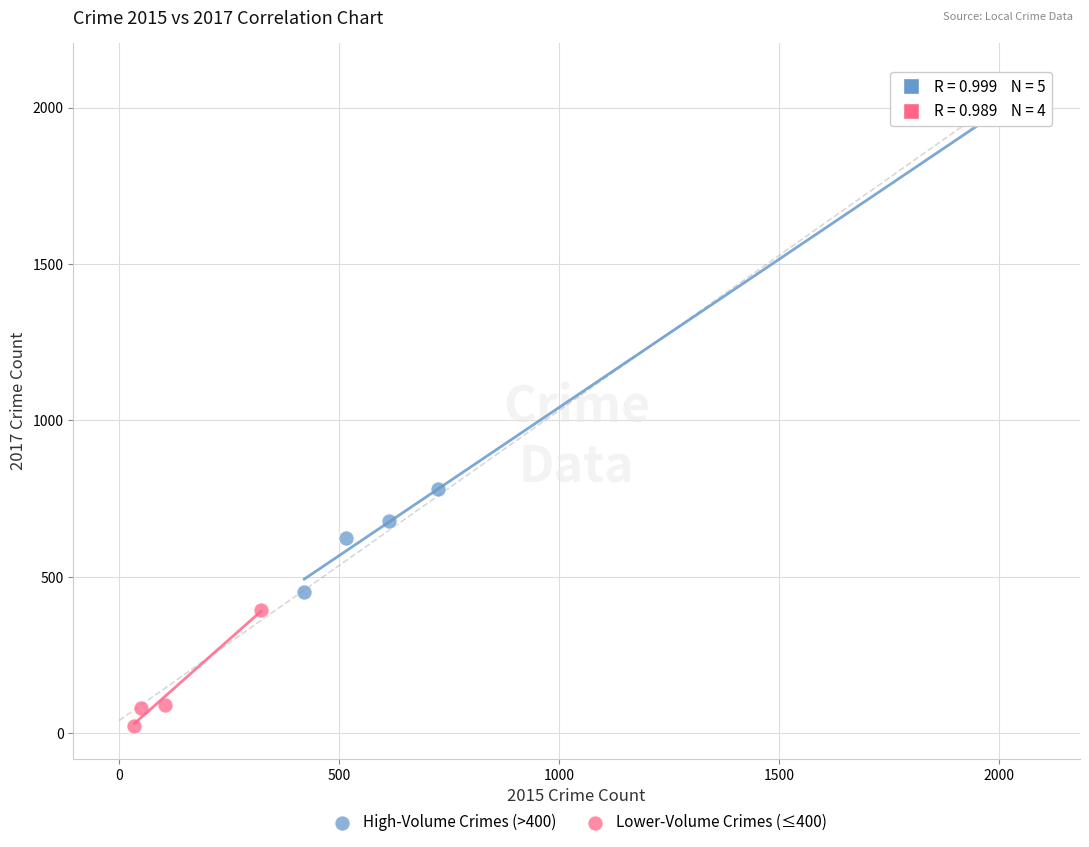

Which series has the largest Y range (max minus min)?

High-Volume Crimes (>400)